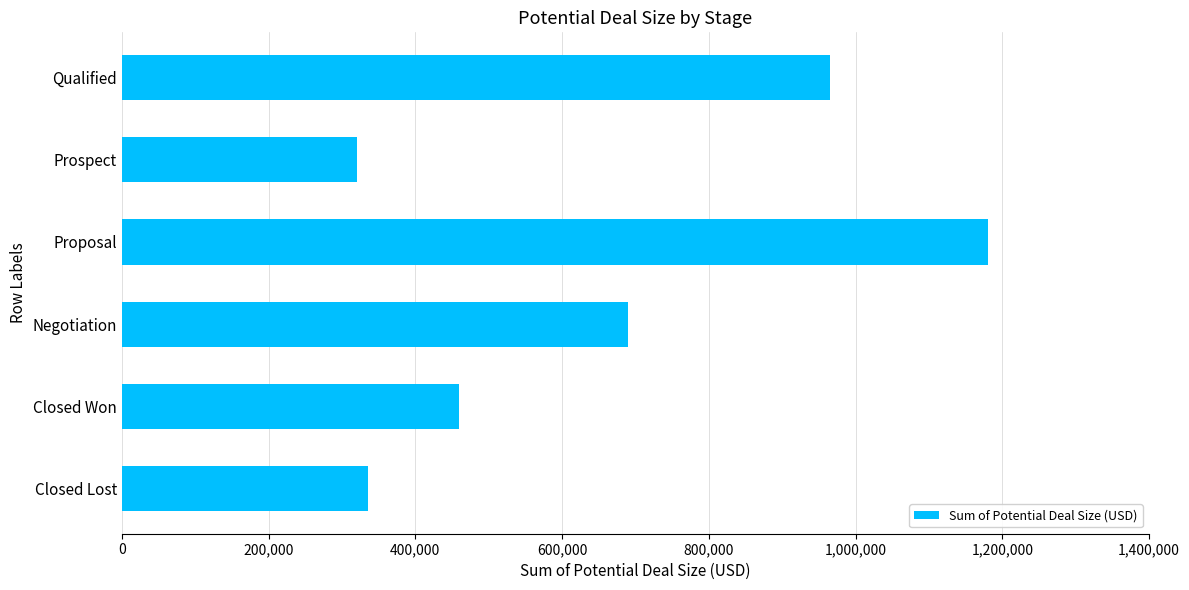

Rank the categories by value from lowest to highest.

Prospect, Closed Lost, Closed Won, Negotiation, Qualified, Proposal